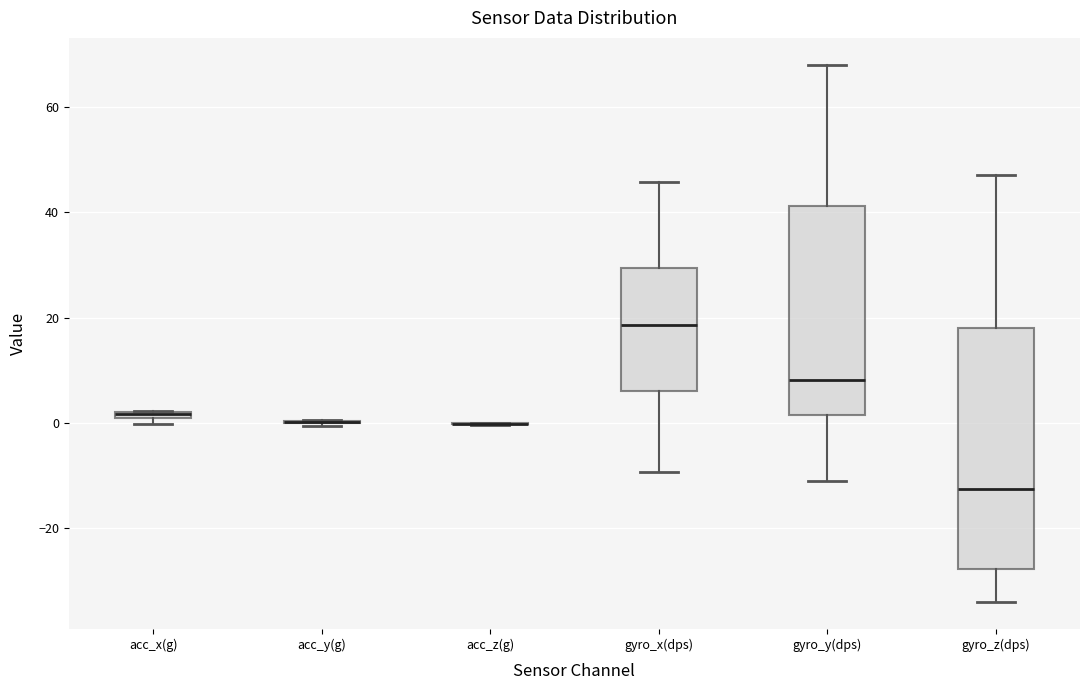

Comparing the boxes themselves (not the whiskers), which one is the tallest?

gyro_z(dps)